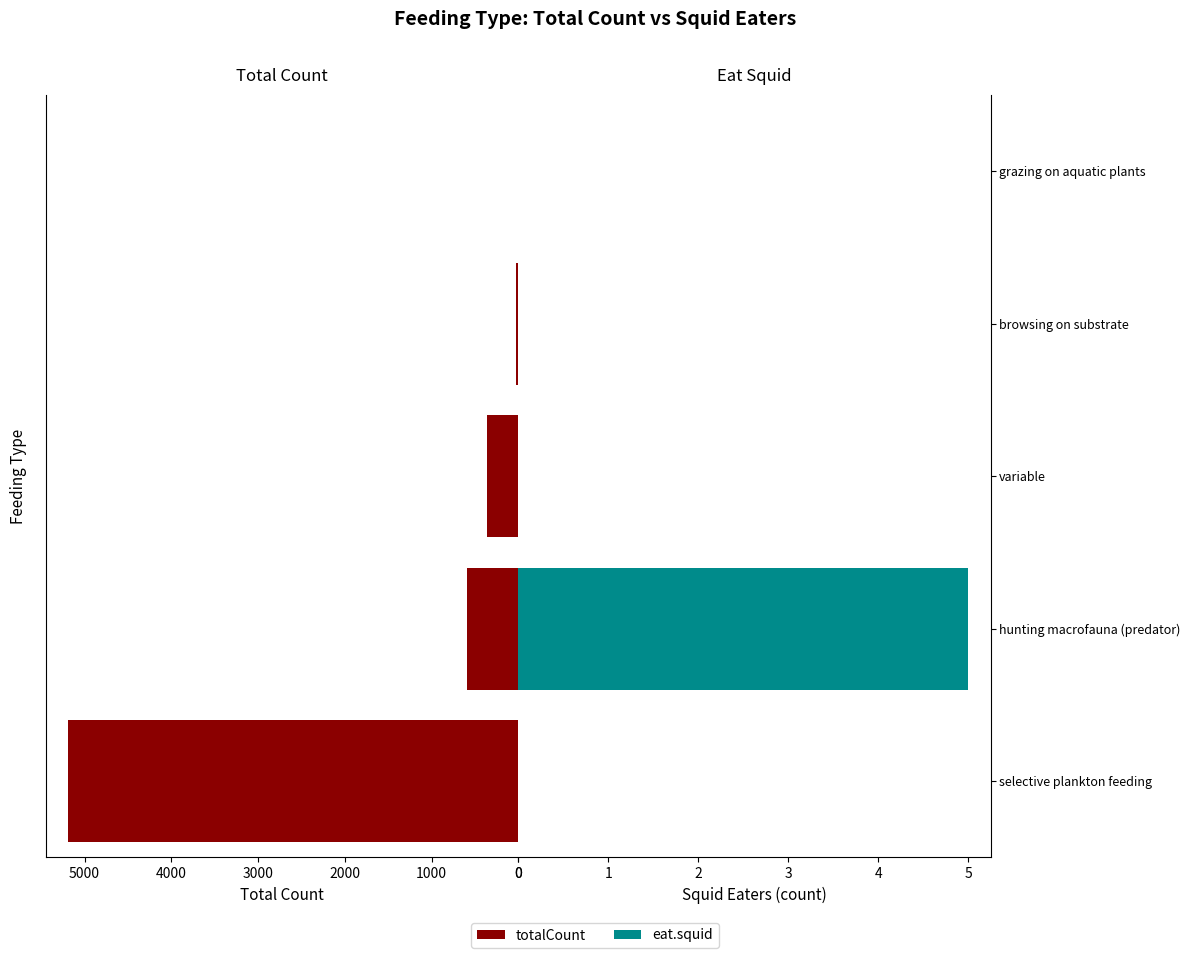

Is it true that eat.squid equals 0 at browsing on substrate?

True